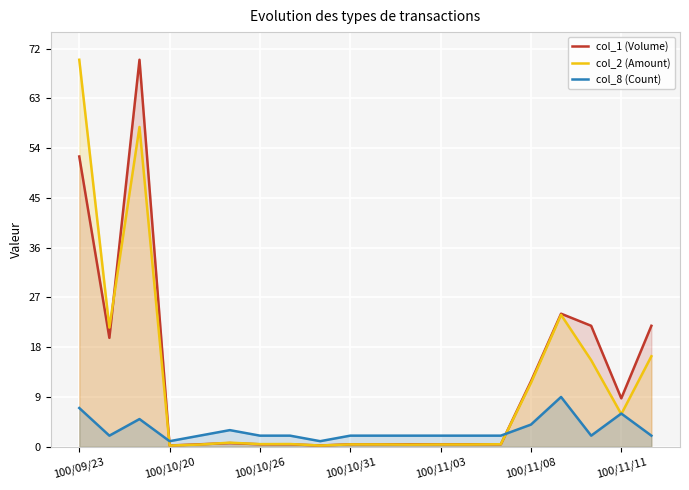

The value of col_1 (Volume) at 8 is 0.2. True or false?

True